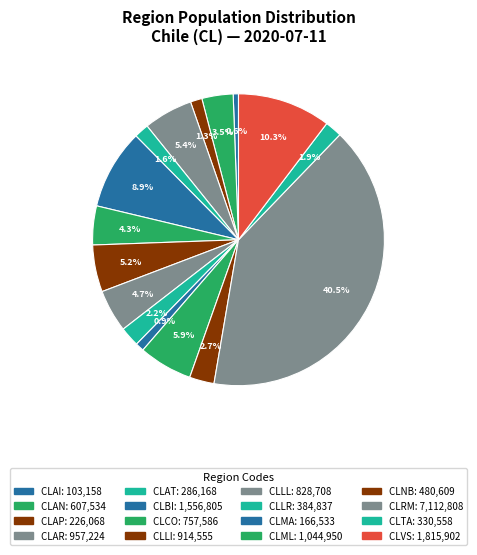

To the nearest percent, what percentage of the pie is CLAI?

1%